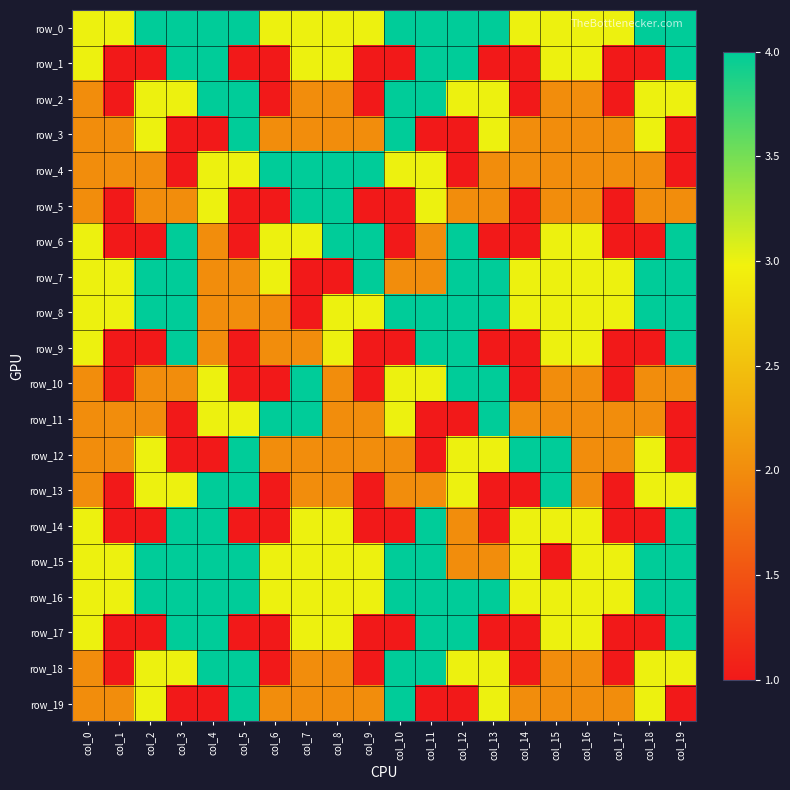

What is the sum of the row_4 values at col_13 and col_19?

3